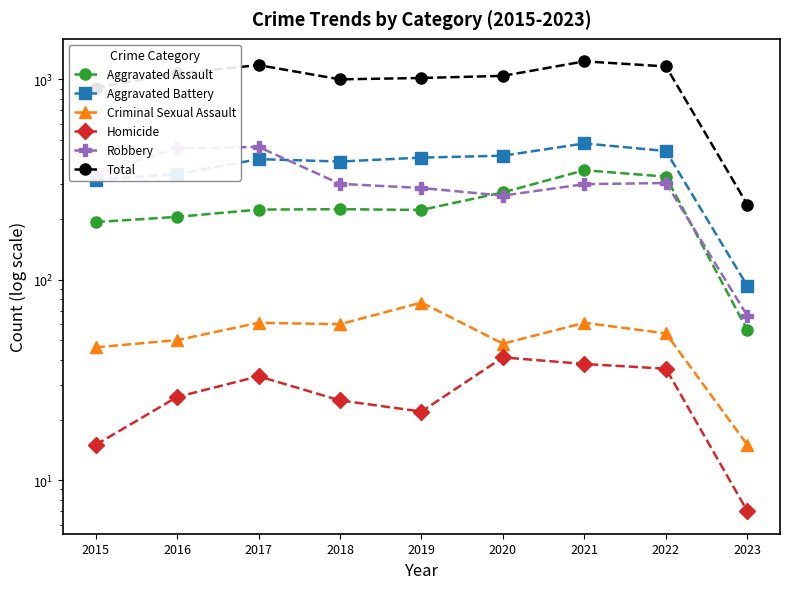

What are all the series names shown in the legend?

Aggravated Assault, Aggravated Battery, Criminal Sexual Assault, Homicide, Robbery, Total